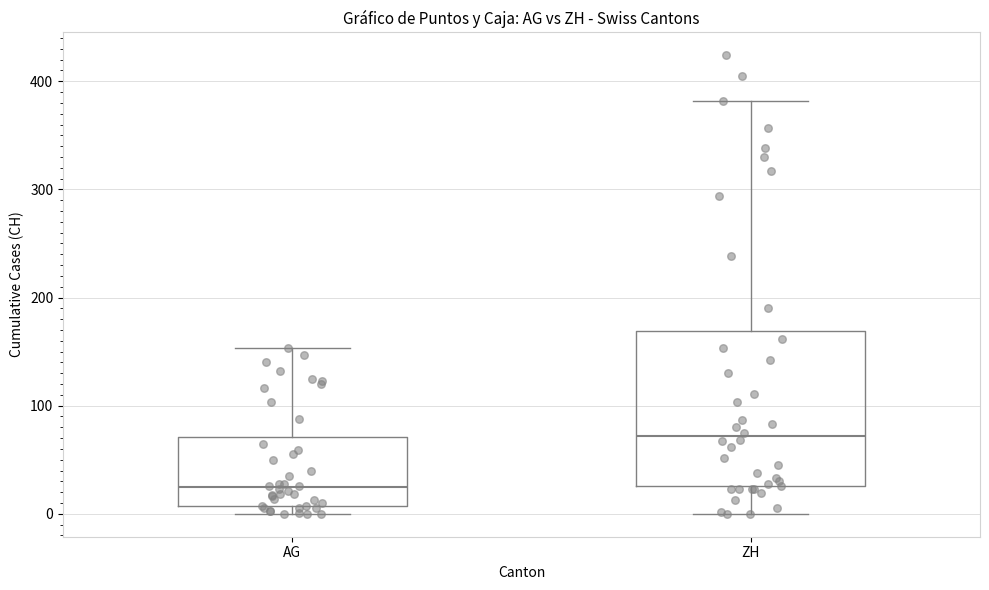

Reading left to right, transcribe this box plot: for each box, give where its median line is, the range the box spans, and where its two whiskers end, as read against the y-axis. The values are not printed on the chart, so give them approximately, as read against the axis.

AG: median 20, box 10 to 70, whiskers 0 to 150
ZH: median 70, box 30 to 170, whiskers 0 to 380